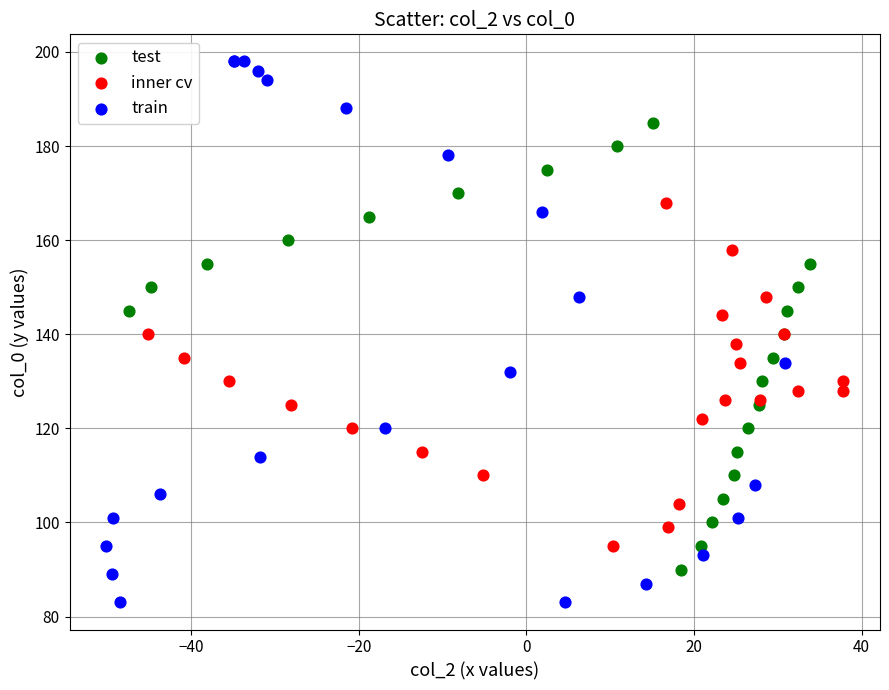

Which series contains the lowest Y value?

train